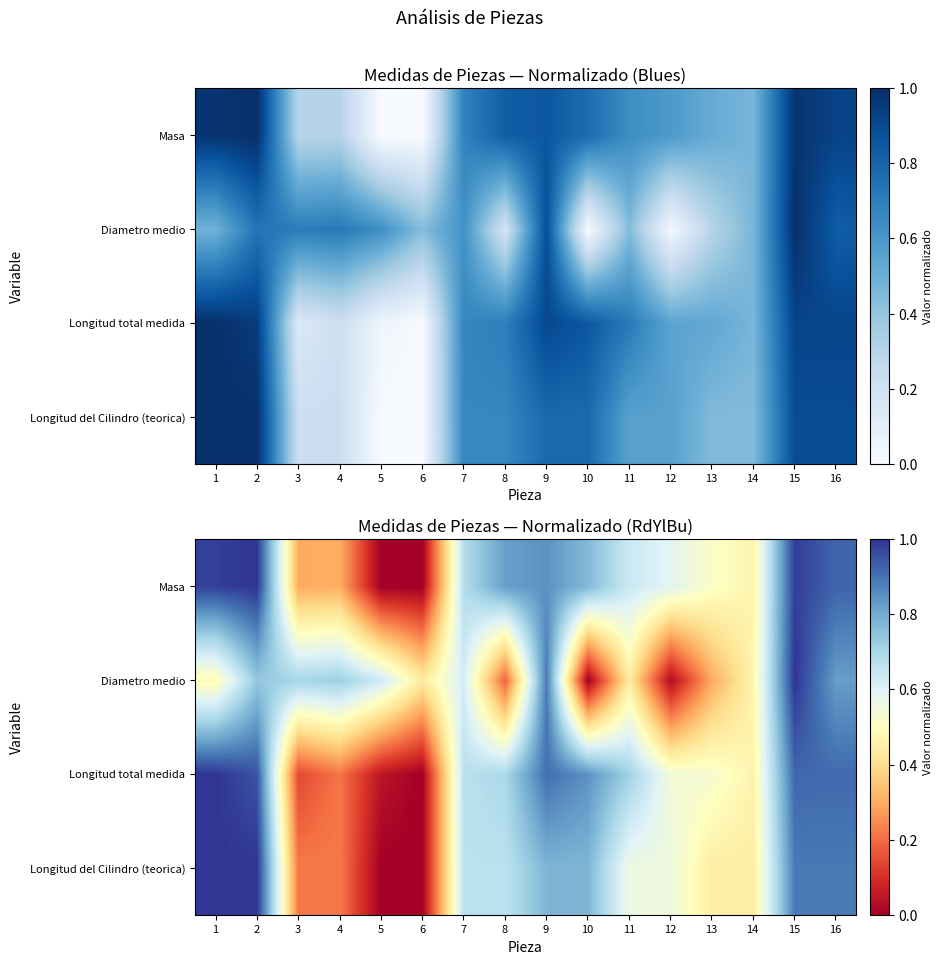

At which category is the sum across all series the highest?

15